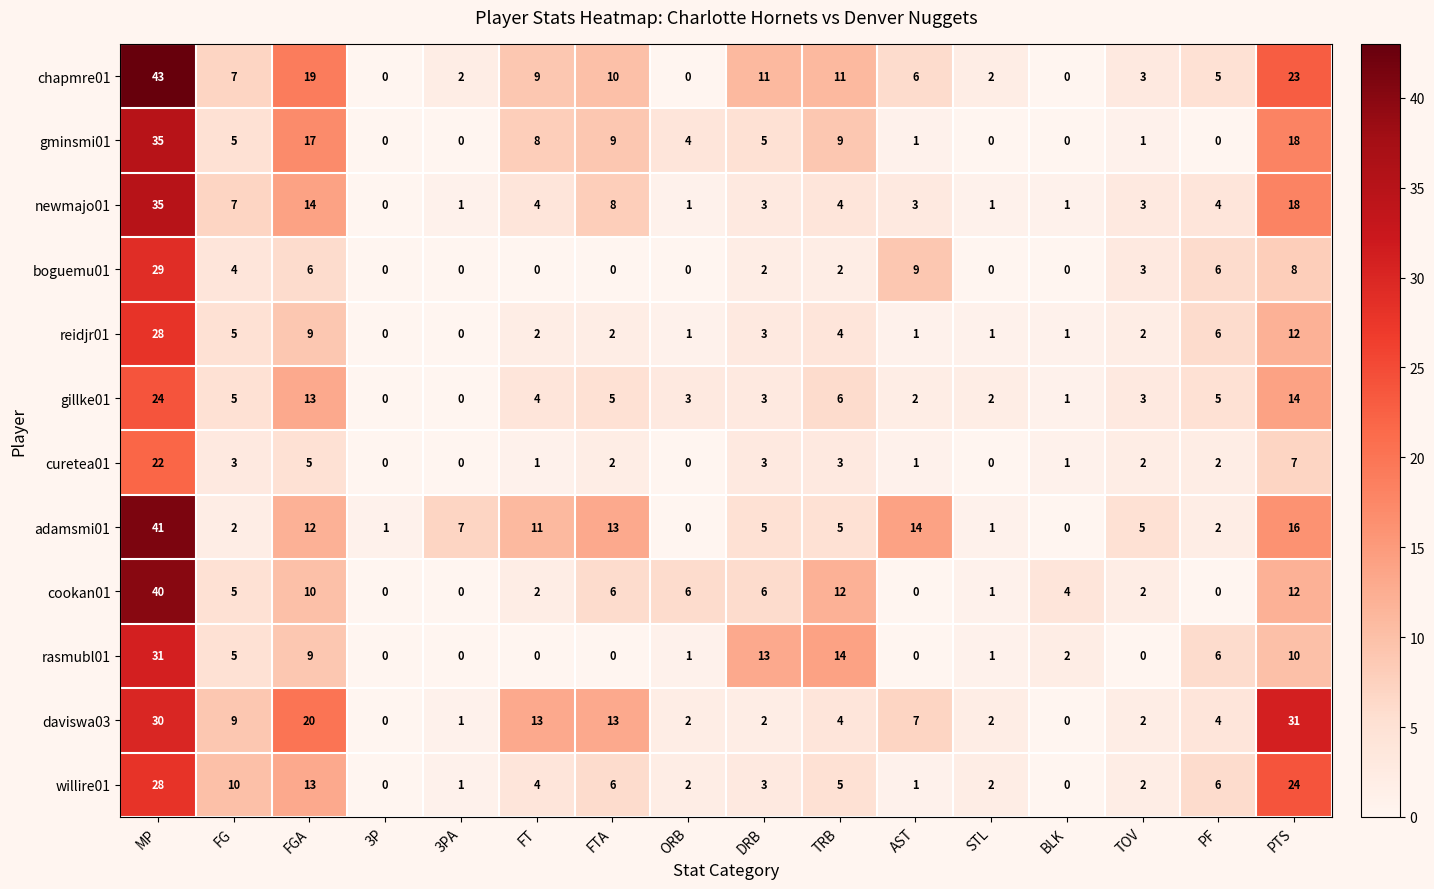

Which category has the highest value across all series?

MP